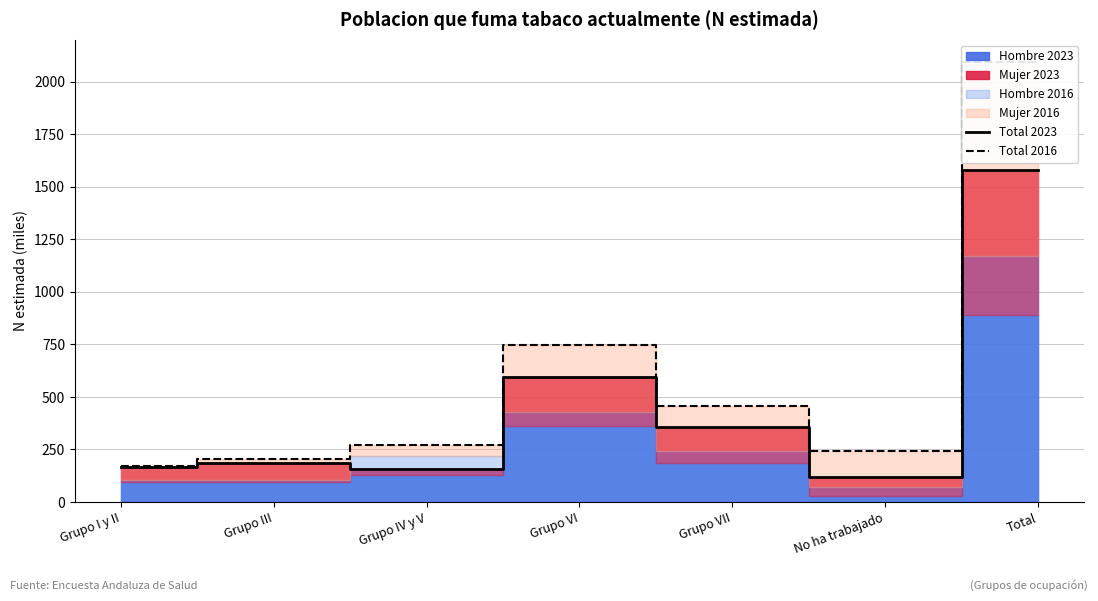

True or false: Total 2023 and Total 2016 intersect in this chart.

False